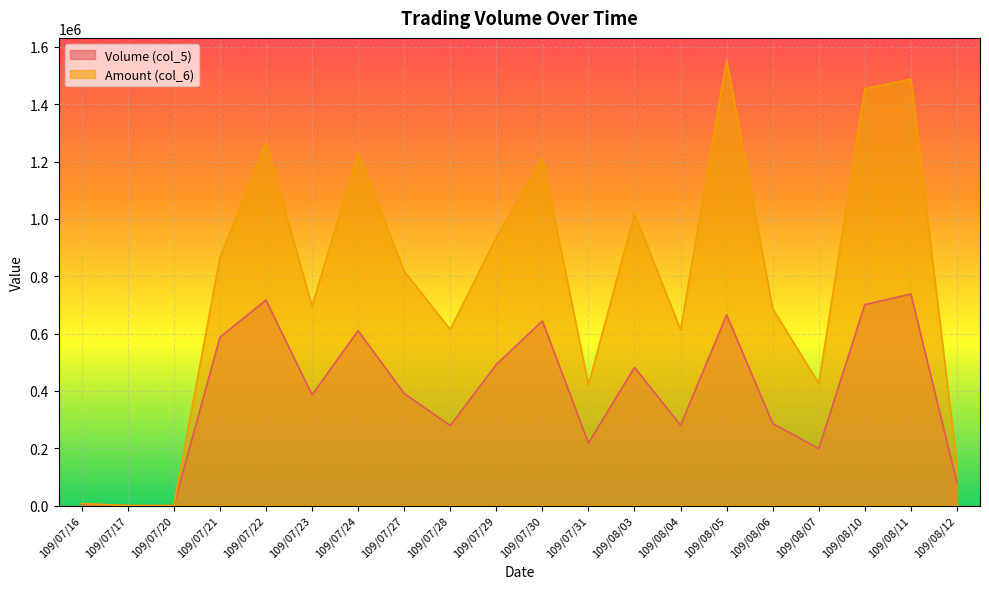

True or false: Volume (col_5) and Amount (col_6) intersect in this chart.

False